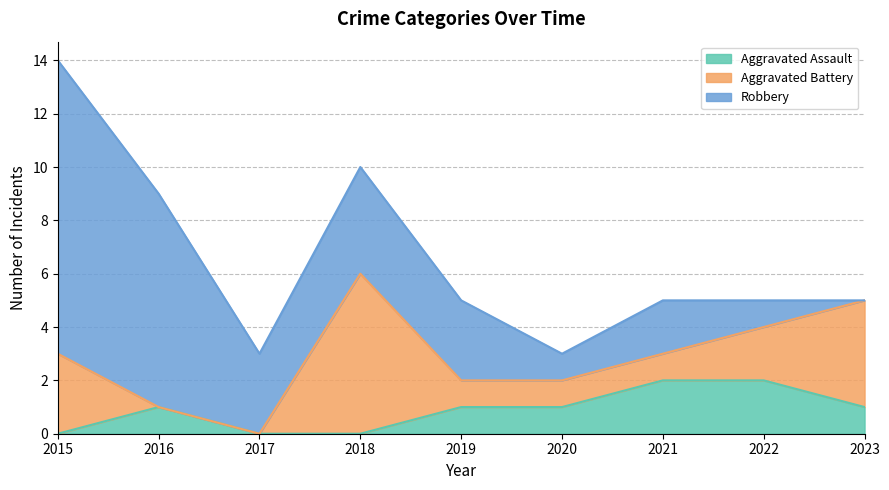

At 2019, list the series in order from smallest to largest.

Aggravated Assault, Aggravated Battery, Robbery